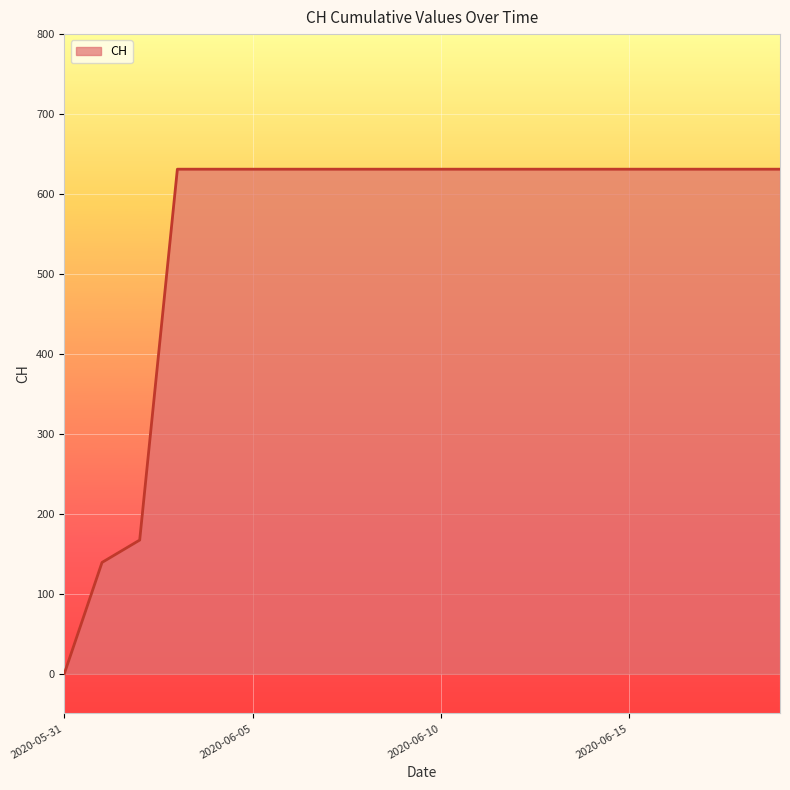

What is the difference between the maximum and minimum values?

631